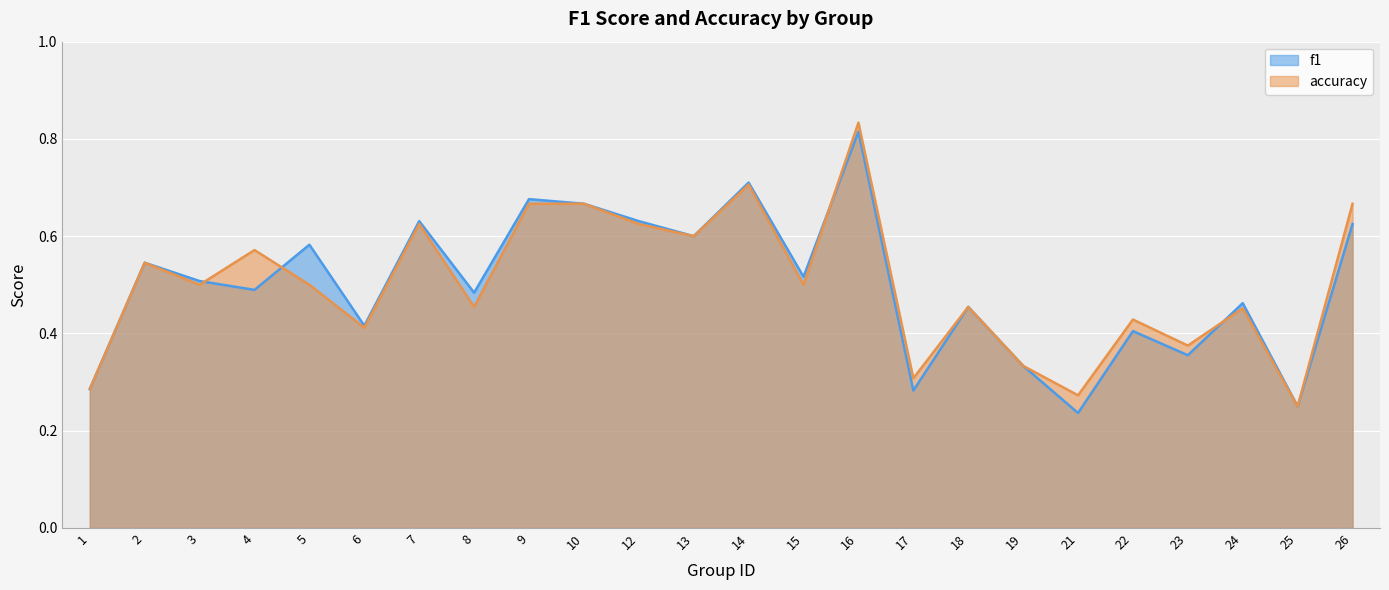

How many lines are shown in the chart?

2